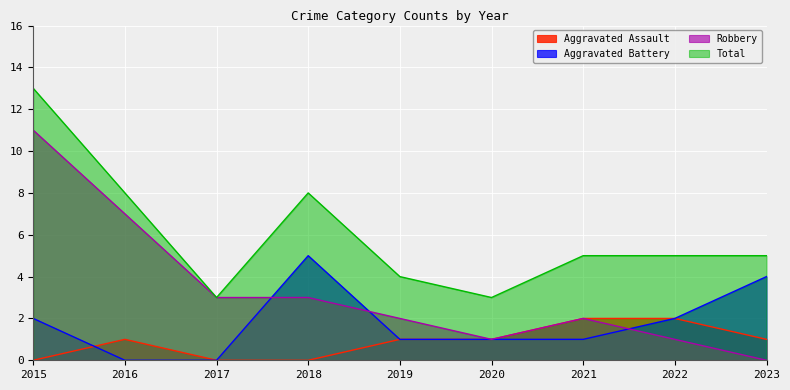

What are all the series names shown in the legend?

Aggravated Assault, Aggravated Battery, Robbery, Total